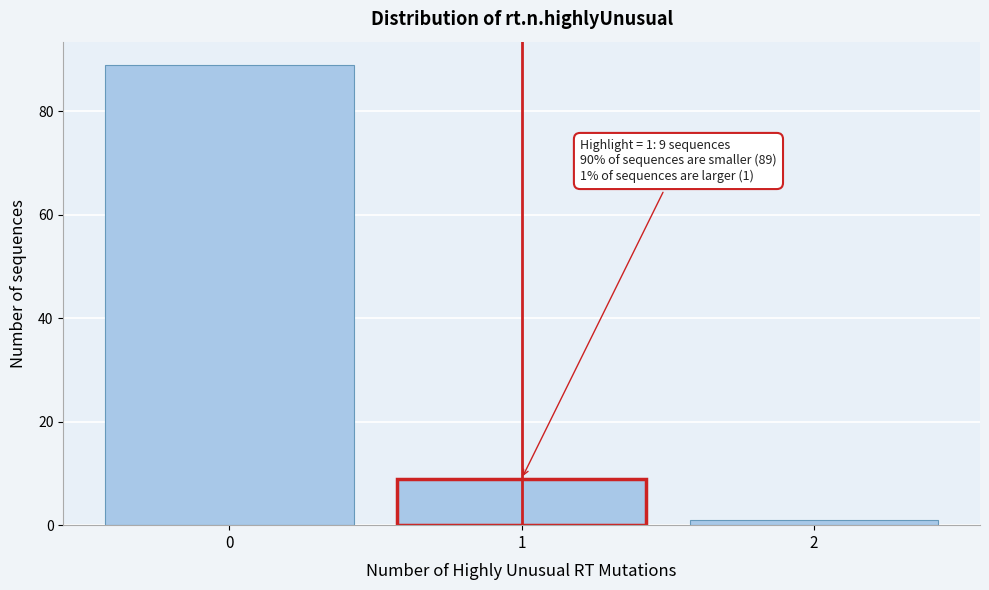

Reading left to right, extract all data points from this chart.

89	9	1